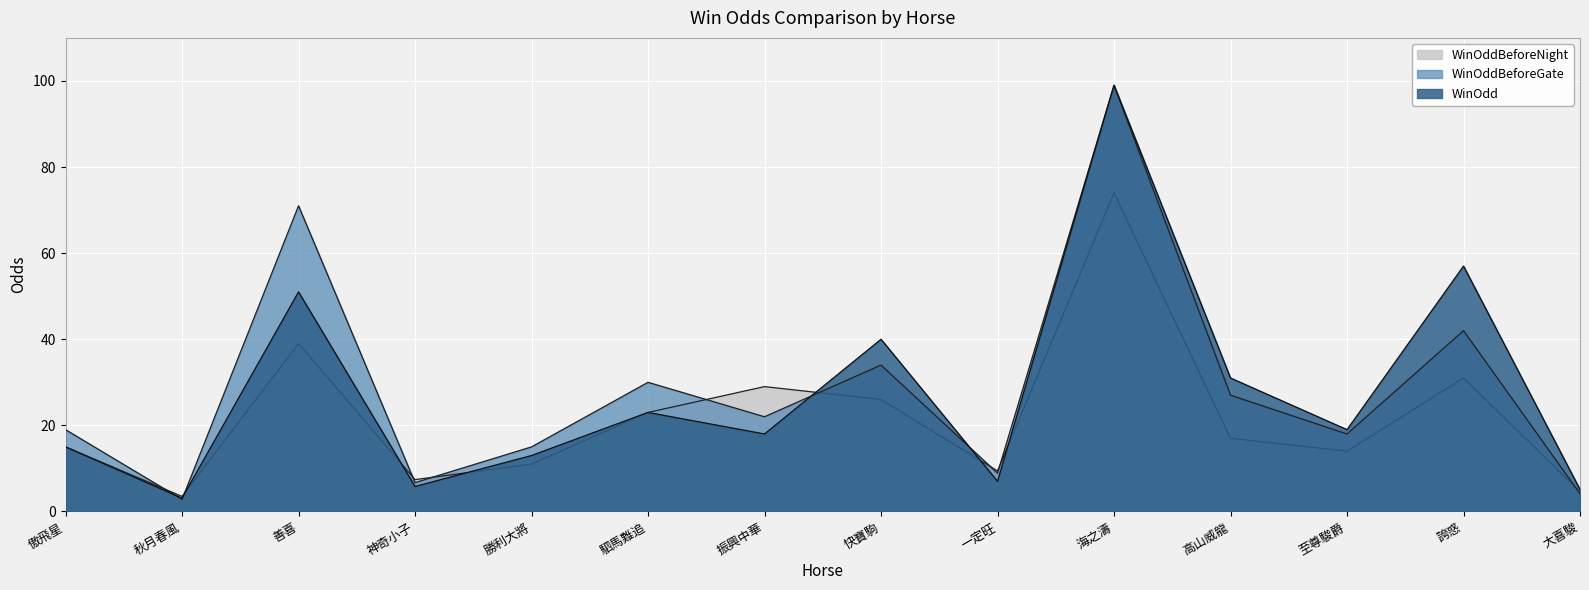

Reading left to right, what are all the values shown in this chart?

WinOddBeforeNight: 15.0	3.5	39.0	7.4	11.0	23.0	29.0	26.0	9.4	74.0	17.0	14.0	31.0	4.6
WinOddBeforeGate: 19.0	2.8	71.0	6.7	15.0	30.0	22.0	34.0	8.9	99.0	27.0	18.0	42.0	4.1
WinOdd: 15.0	3.1	51.0	5.8	13.0	23.0	18.0	40.0	7.0	99.0	31.0	19.0	57.0	5.1